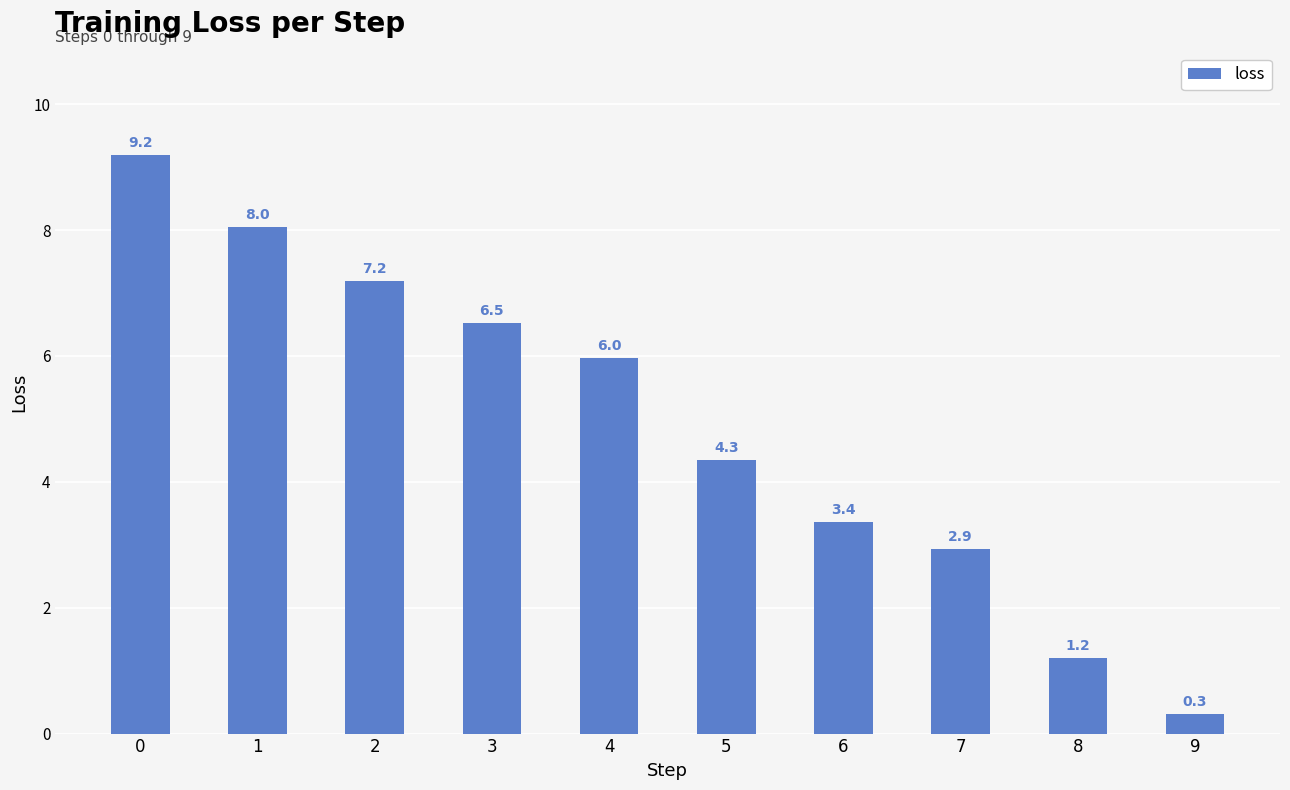

Reading left to right, what are all the values shown in this chart?

0=9.2	1=8.0	2=7.2	3=6.5	4=6.0	5=4.3	6=3.4	7=2.9	8=1.2	9=0.3